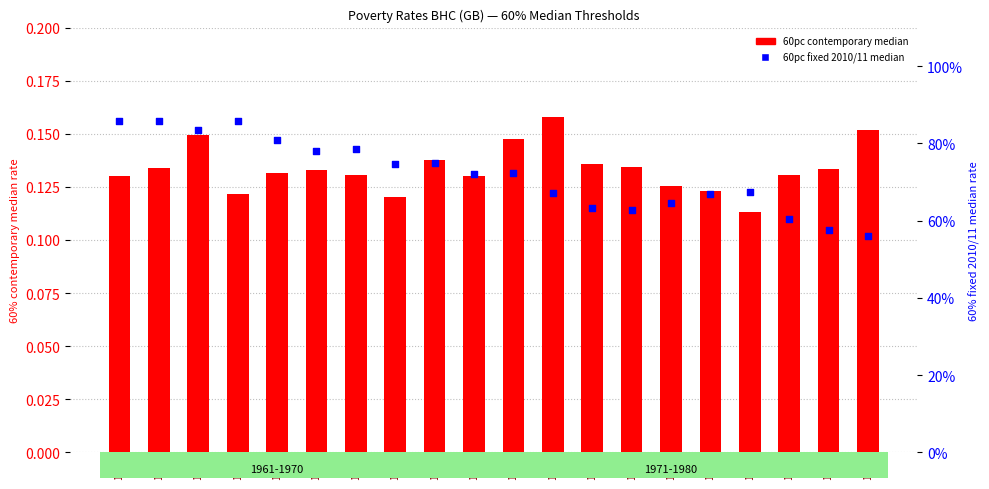

Which series has the largest total across all categories?

60pc fixed 2010/11 median